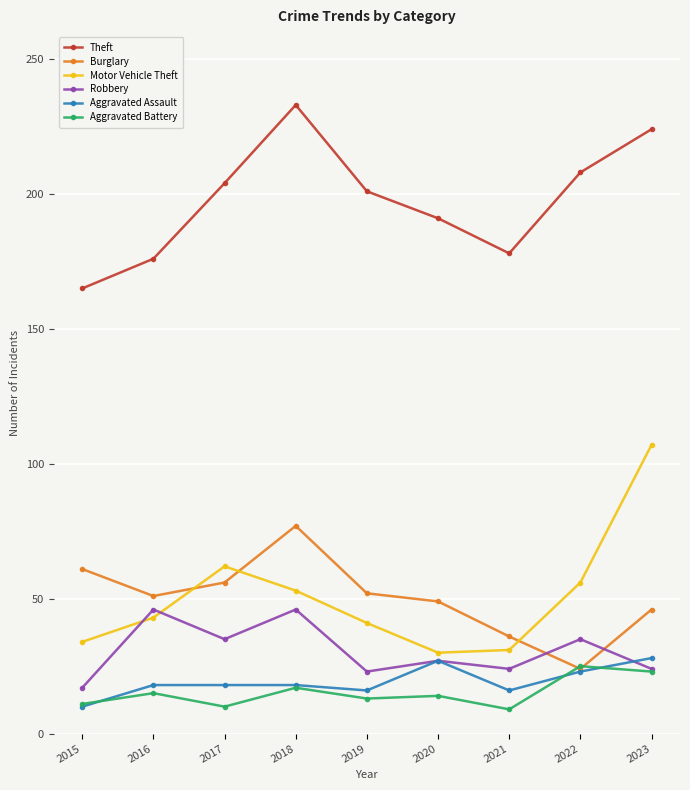

What are all the series names shown in the legend?

Theft, Burglary, Motor Vehicle Theft, Robbery, Aggravated Assault, Aggravated Battery